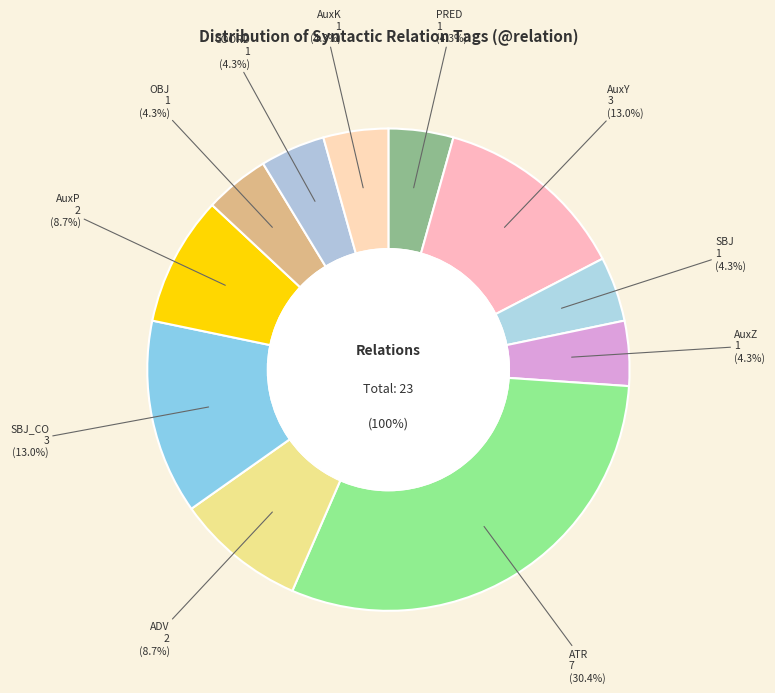

What is the change in value from PRED to AuxY?

+2